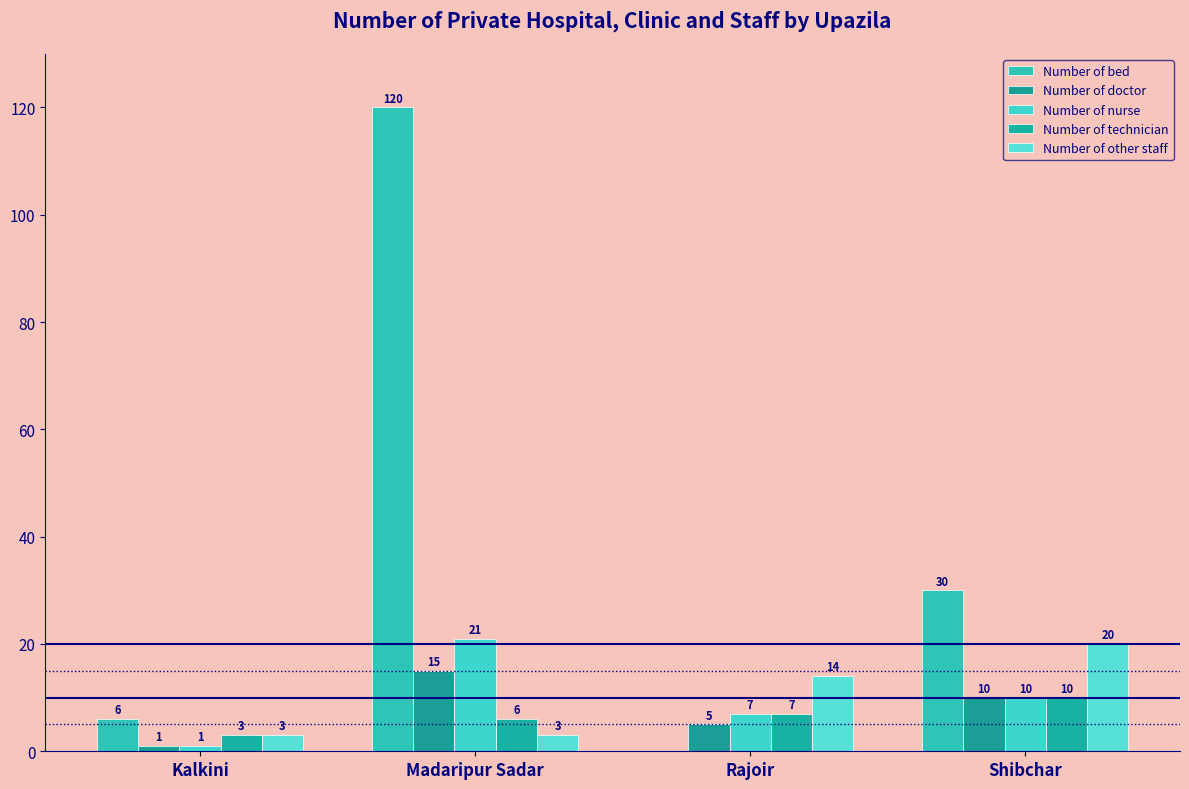

At which label does Number of nurse reach its peak?

Madaripur Sadar